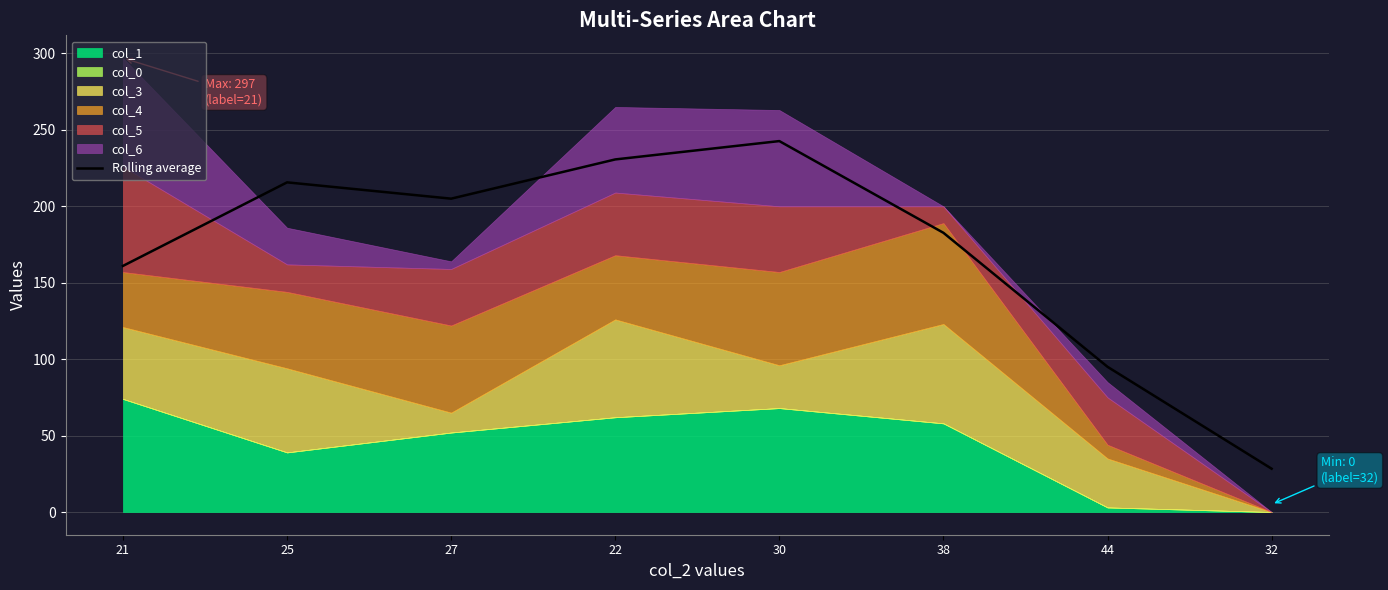

How many data points are above 205?

3